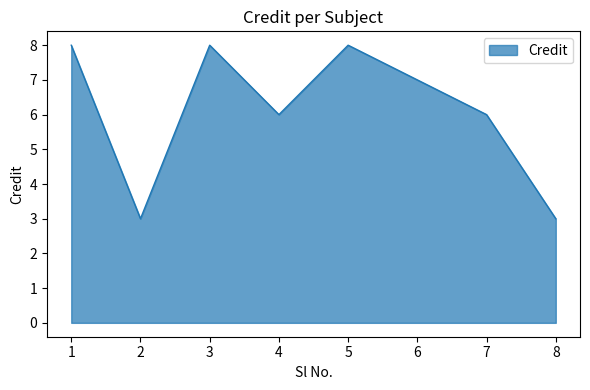

Where is the first local maximum?

3